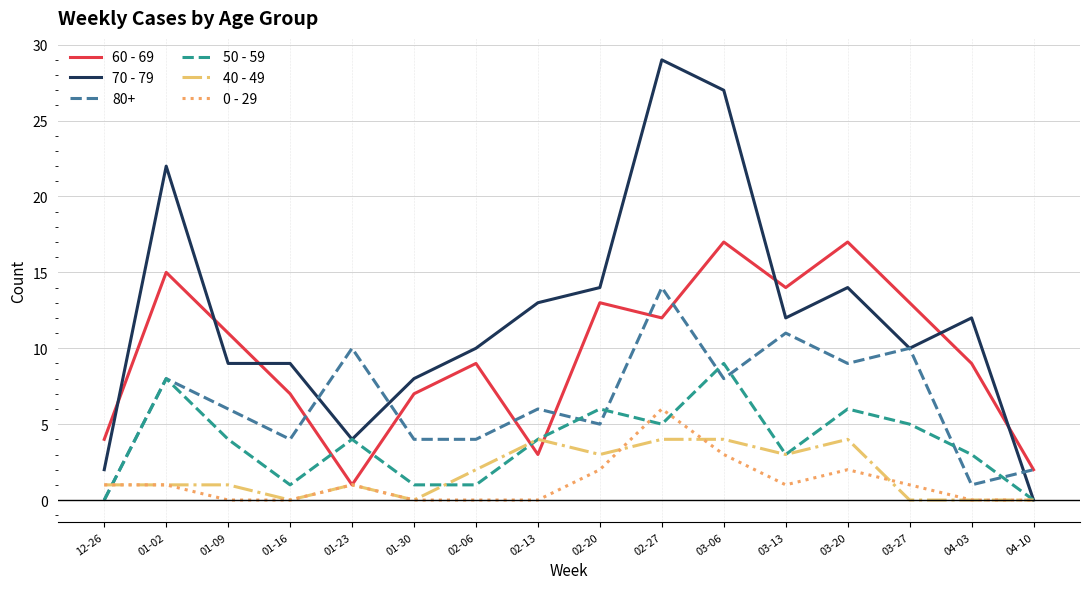

Where do 60 - 69 and 70 - 79 first cross each other?

12-26 and 01-02